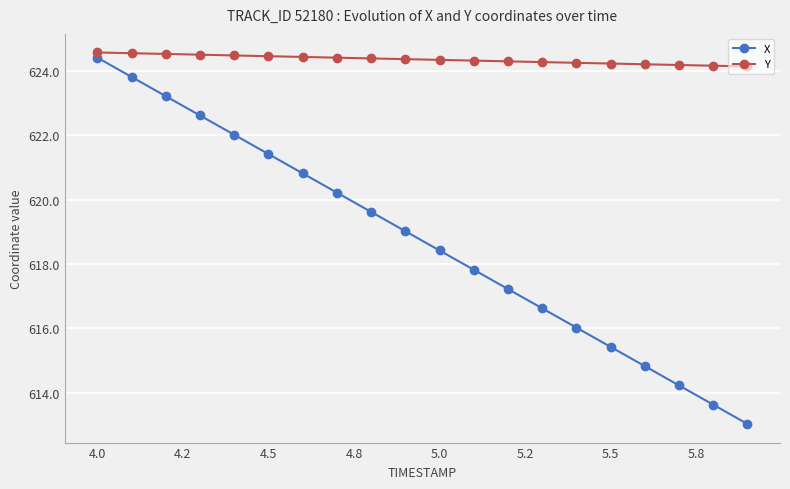

How many lines are shown in the chart?

2